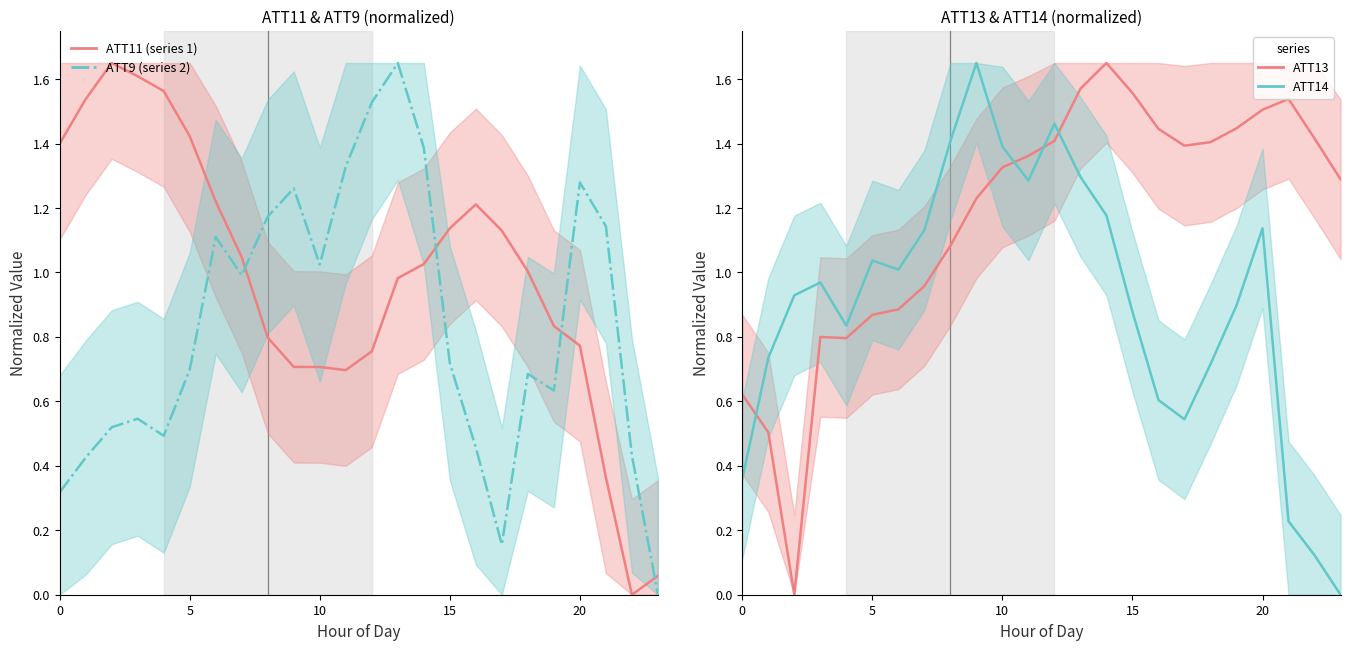

What is the value of the ATT14 point at the 22nd from the left?

0.2